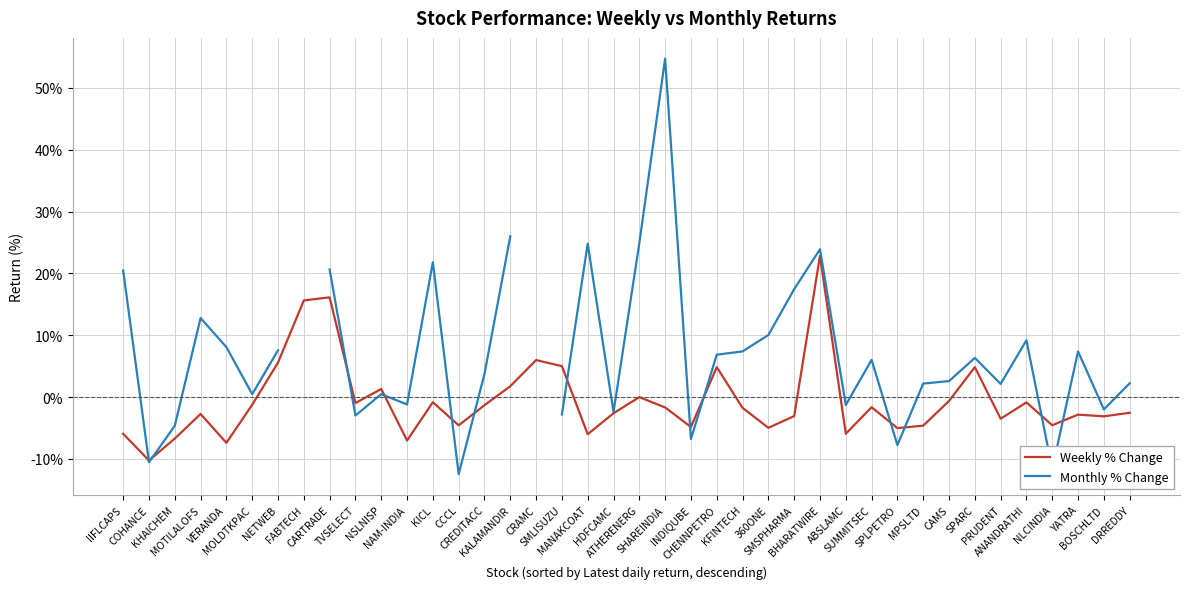

What is the sum of all Weekly % Change values?

-25.5